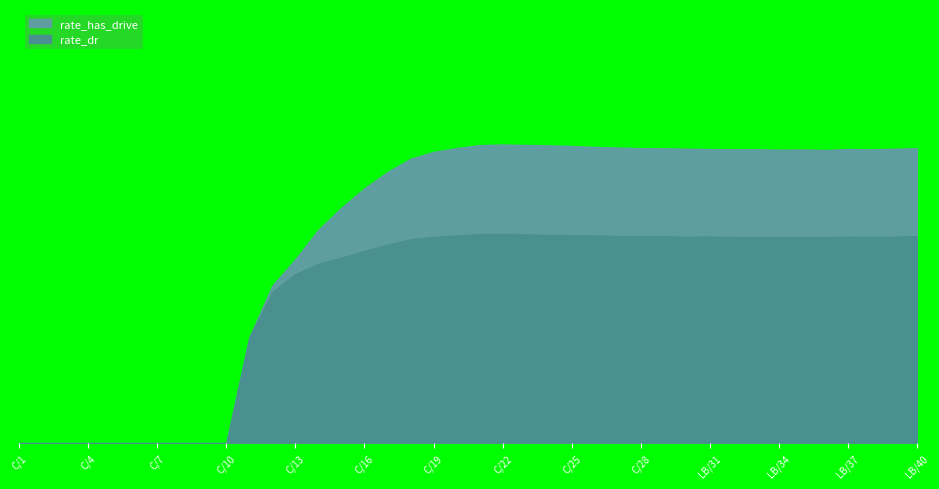

What are all the series names shown in the legend?

rate_has_drive, rate_dr